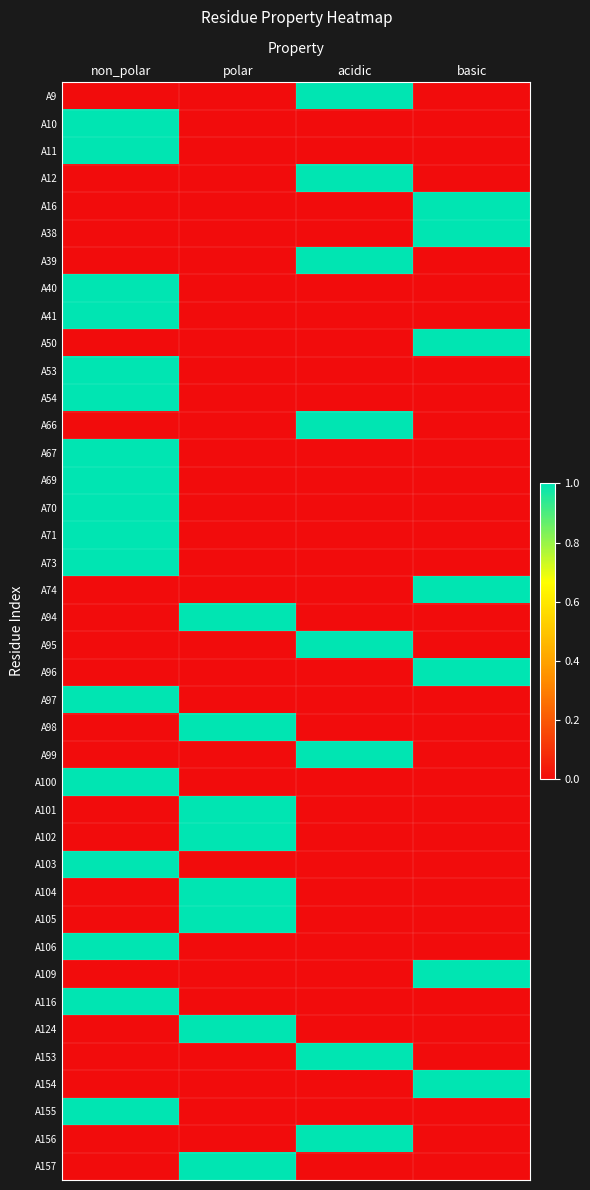

Reading left to right, extract all data points from this chart.

A9: non_polar=0	polar=0	acidic=1	basic=0
A10: non_polar=1	polar=0	acidic=0	basic=0
A11: non_polar=1	polar=0	acidic=0	basic=0
A12: non_polar=0	polar=0	acidic=1	basic=0
A16: non_polar=0	polar=0	acidic=0	basic=1
A38: non_polar=0	polar=0	acidic=0	basic=1
A39: non_polar=0	polar=0	acidic=1	basic=0
A40: non_polar=1	polar=0	acidic=0	basic=0
A41: non_polar=1	polar=0	acidic=0	basic=0
A50: non_polar=0	polar=0	acidic=0	basic=1
A53: non_polar=1	polar=0	acidic=0	basic=0
A54: non_polar=1	polar=0	acidic=0	basic=0
A66: non_polar=0	polar=0	acidic=1	basic=0
A67: non_polar=1	polar=0	acidic=0	basic=0
A69: non_polar=1	polar=0	acidic=0	basic=0
A70: non_polar=1	polar=0	acidic=0	basic=0
A71: non_polar=1	polar=0	acidic=0	basic=0
A73: non_polar=1	polar=0	acidic=0	basic=0
A74: non_polar=0	polar=0	acidic=0	basic=1
A94: non_polar=0	polar=1	acidic=0	basic=0
A95: non_polar=0	polar=0	acidic=1	basic=0
A96: non_polar=0	polar=0	acidic=0	basic=1
A97: non_polar=1	polar=0	acidic=0	basic=0
A98: non_polar=0	polar=1	acidic=0	basic=0
A99: non_polar=0	polar=0	acidic=1	basic=0
A100: non_polar=1	polar=0	acidic=0	basic=0
A101: non_polar=0	polar=1	acidic=0	basic=0
A102: non_polar=0	polar=1	acidic=0	basic=0
A103: non_polar=1	polar=0	acidic=0	basic=0
A104: non_polar=0	polar=1	acidic=0	basic=0
A105: non_polar=0	polar=1	acidic=0	basic=0
A106: non_polar=1	polar=0	acidic=0	basic=0
A109: non_polar=0	polar=0	acidic=0	basic=1
A116: non_polar=1	polar=0	acidic=0	basic=0
A124: non_polar=0	polar=1	acidic=0	basic=0
A153: non_polar=0	polar=0	acidic=1	basic=0
A154: non_polar=0	polar=0	acidic=0	basic=1
A155: non_polar=1	polar=0	acidic=0	basic=0
A156: non_polar=0	polar=0	acidic=1	basic=0
A157: non_polar=0	polar=1	acidic=0	basic=0